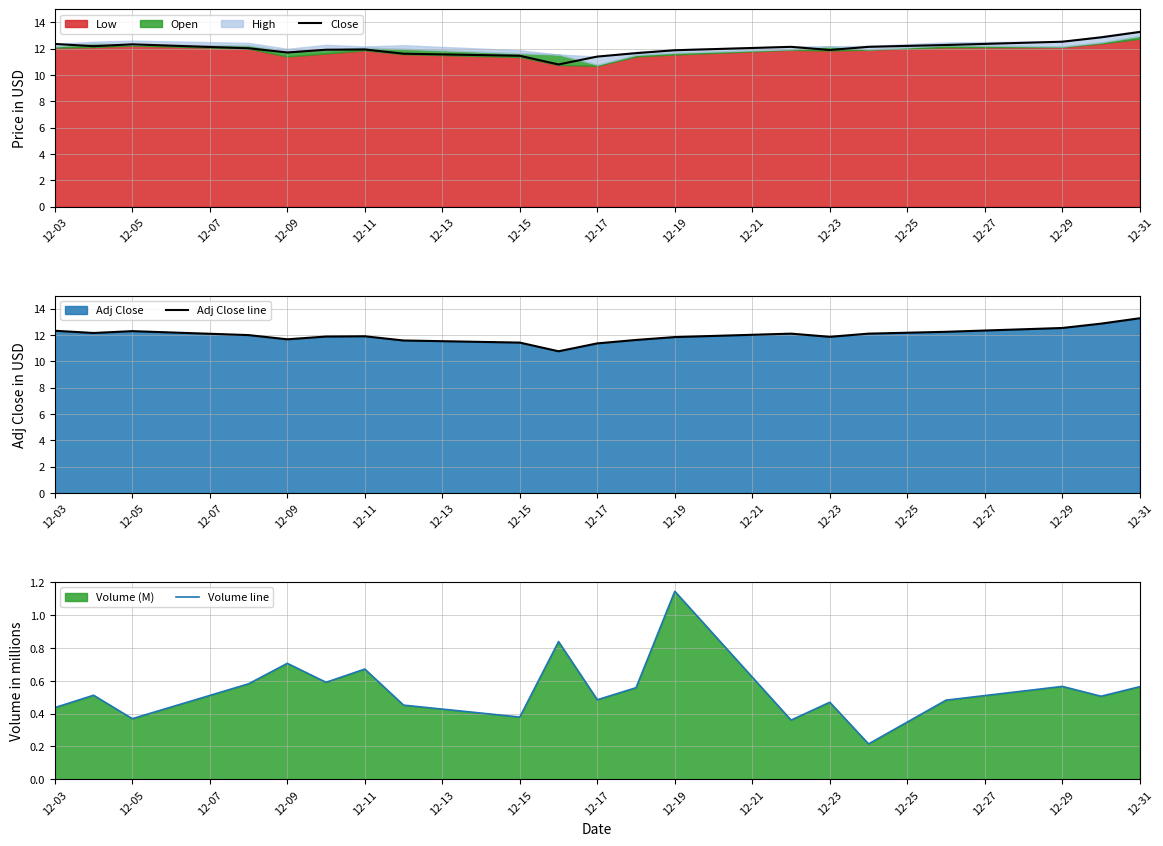

Does the chart display data point markers on the line(s)?

No